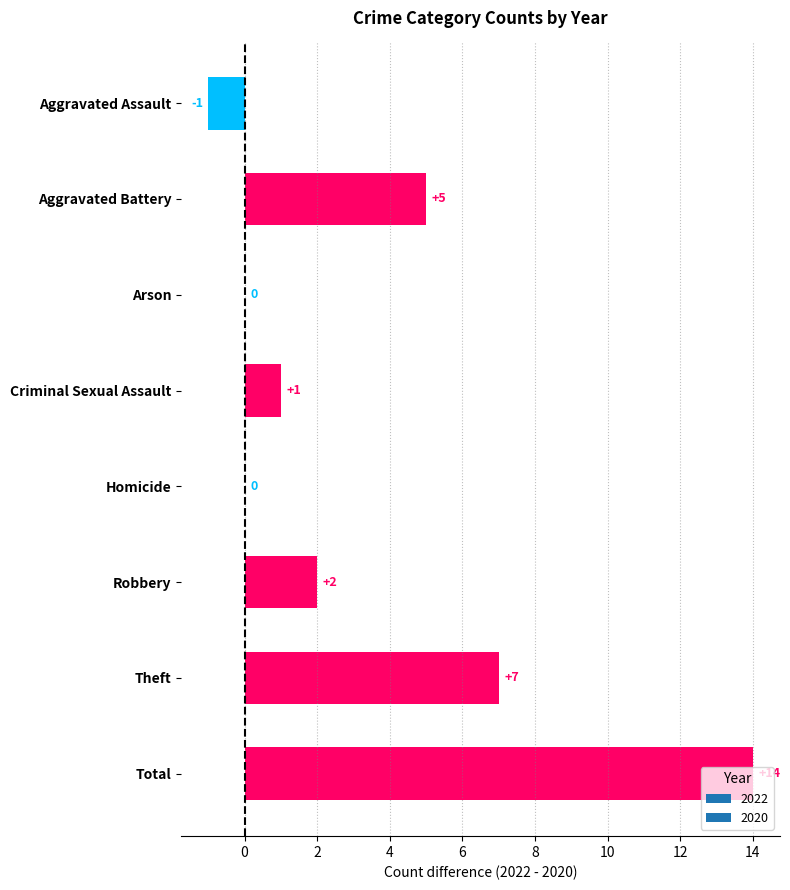

What is the greatest value displayed?

14